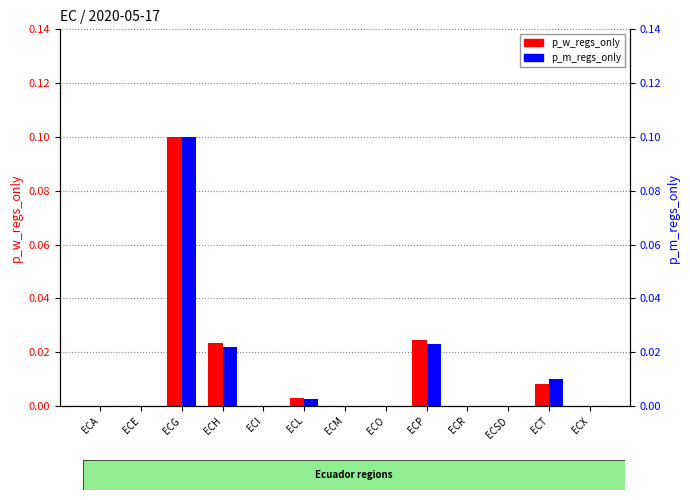

List the series in order of their overall mean, lowest first.

p_m_regs_only, p_w_regs_only